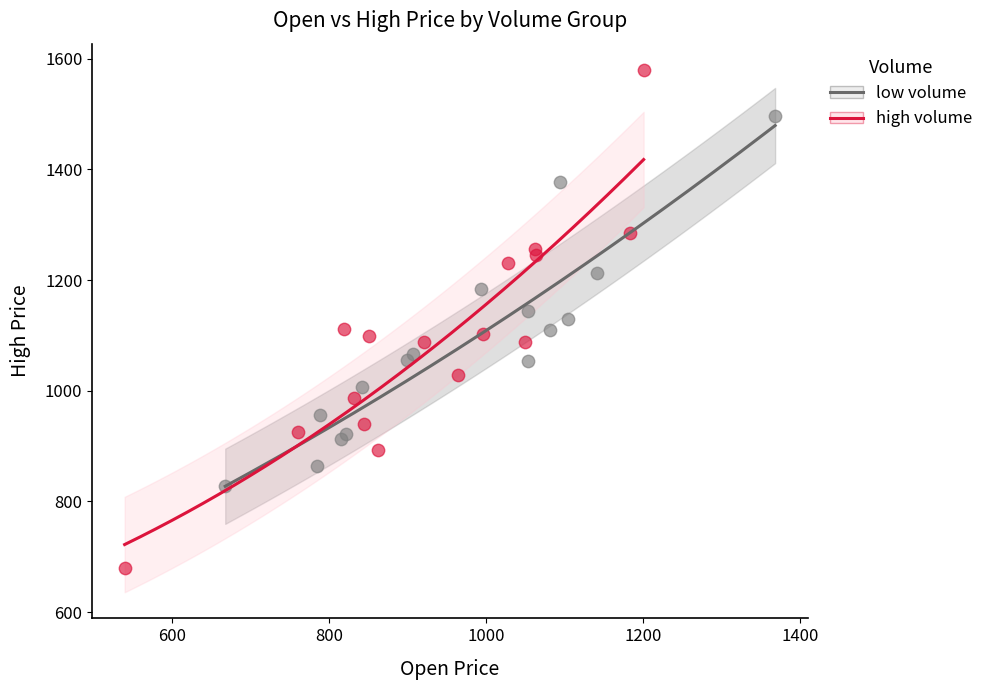

Which series has the largest Y range (max minus min)?

high volume